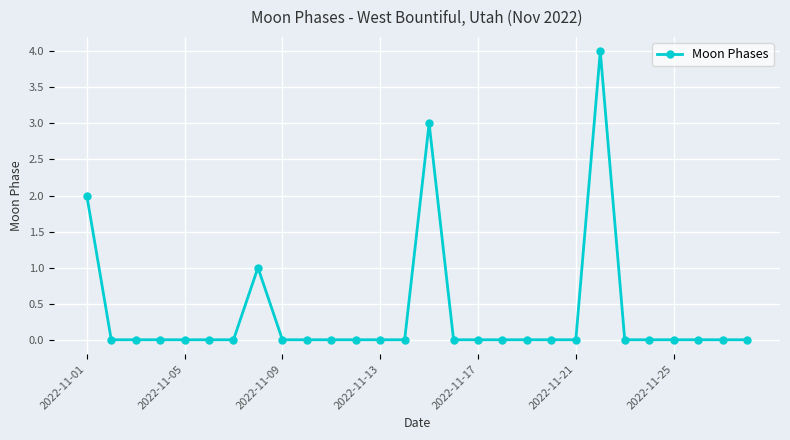

What is the greatest value displayed?

4